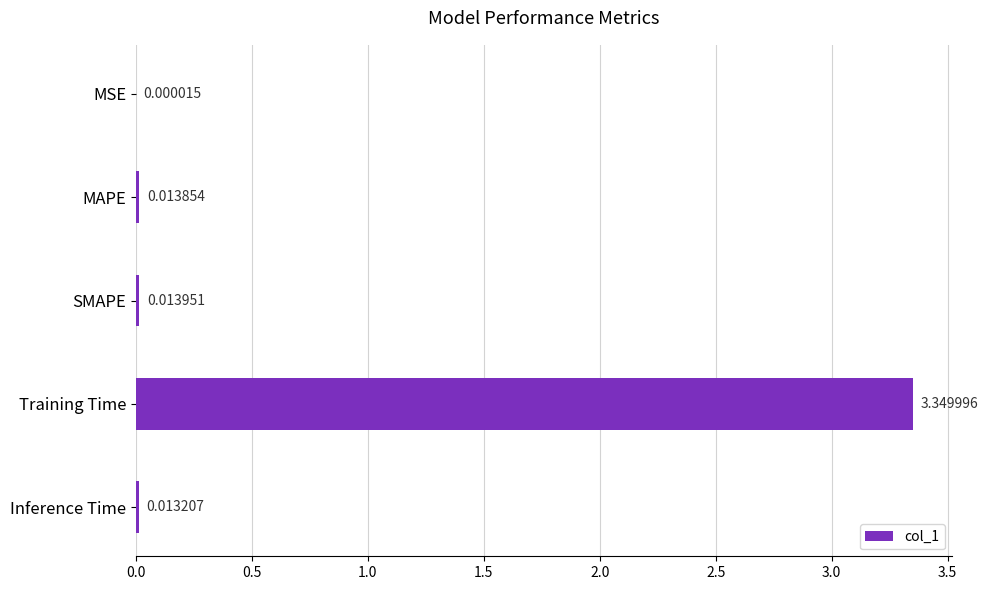

At which category does the chart reach its peak across all series?

Training Time